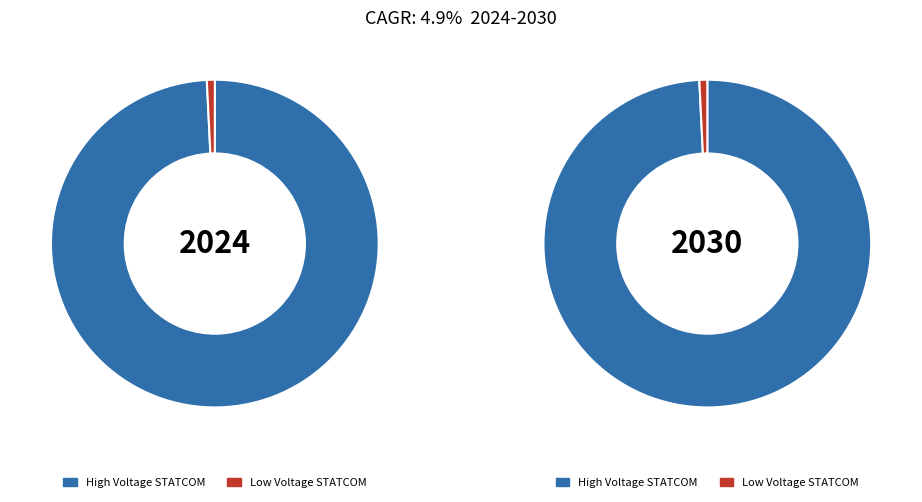

The 9 slice represents 23% of the pie. True or false?

False